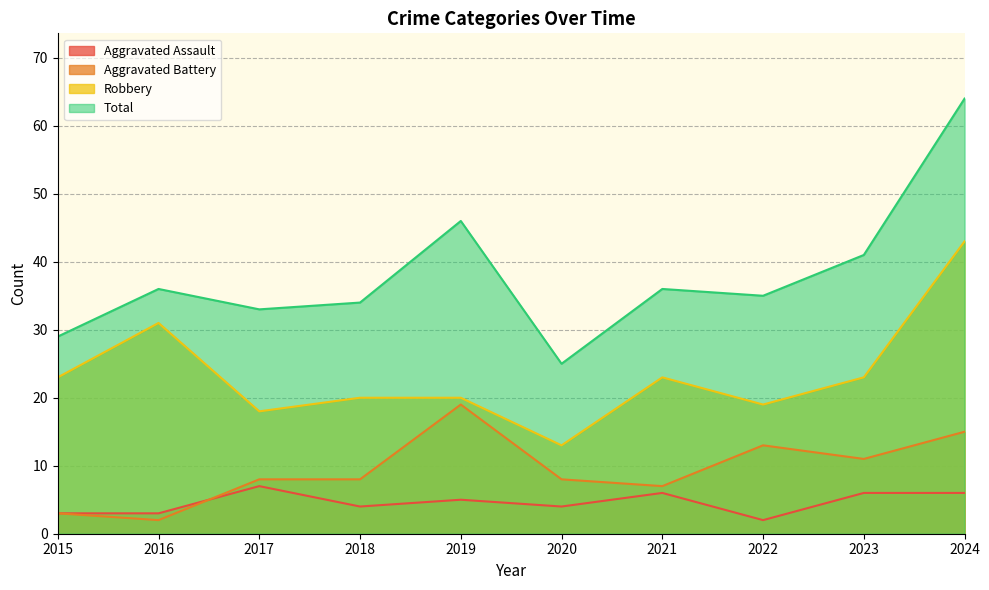

What is the sum of the Aggravated Battery values at 2016 and 2015?

5